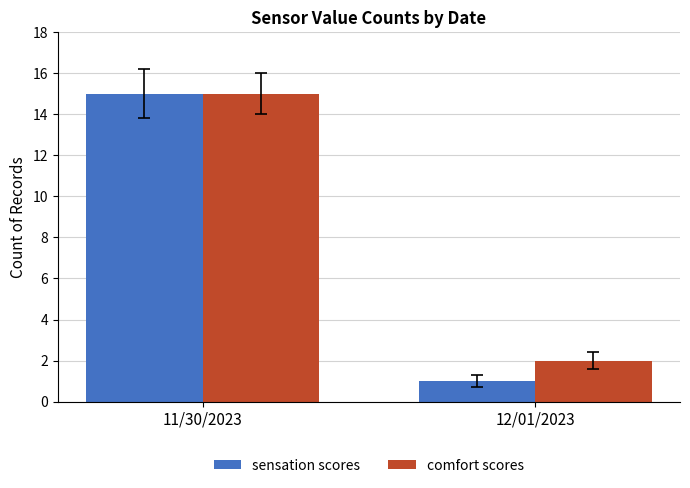

Is the value of sensation scores at 12/01/2023 greater than the value of comfort scores at 12/01/2023?

No